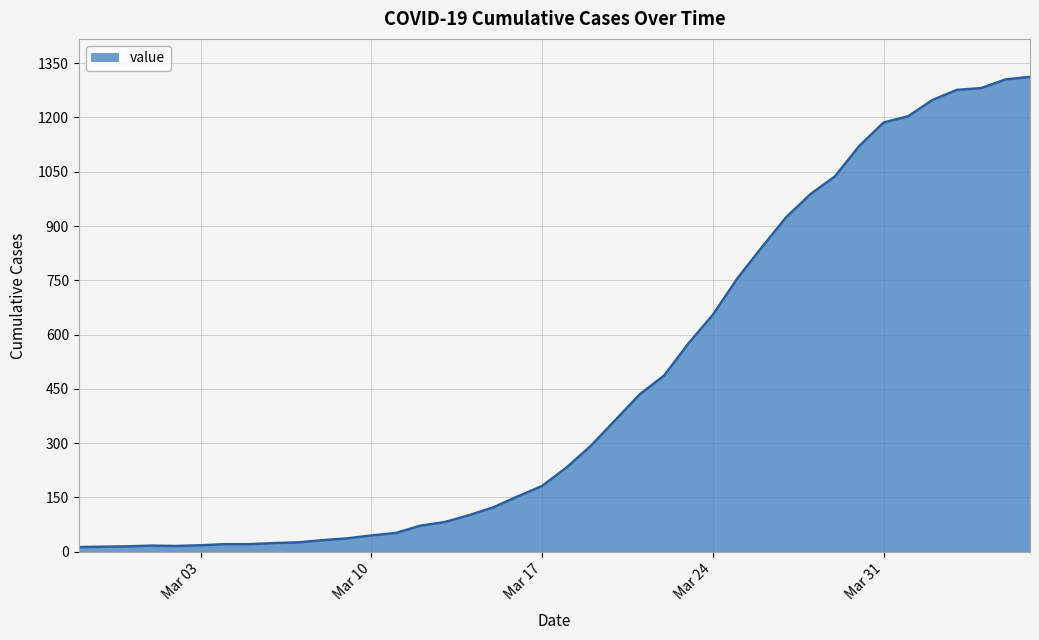

What is the maximum value shown in the chart?

1312